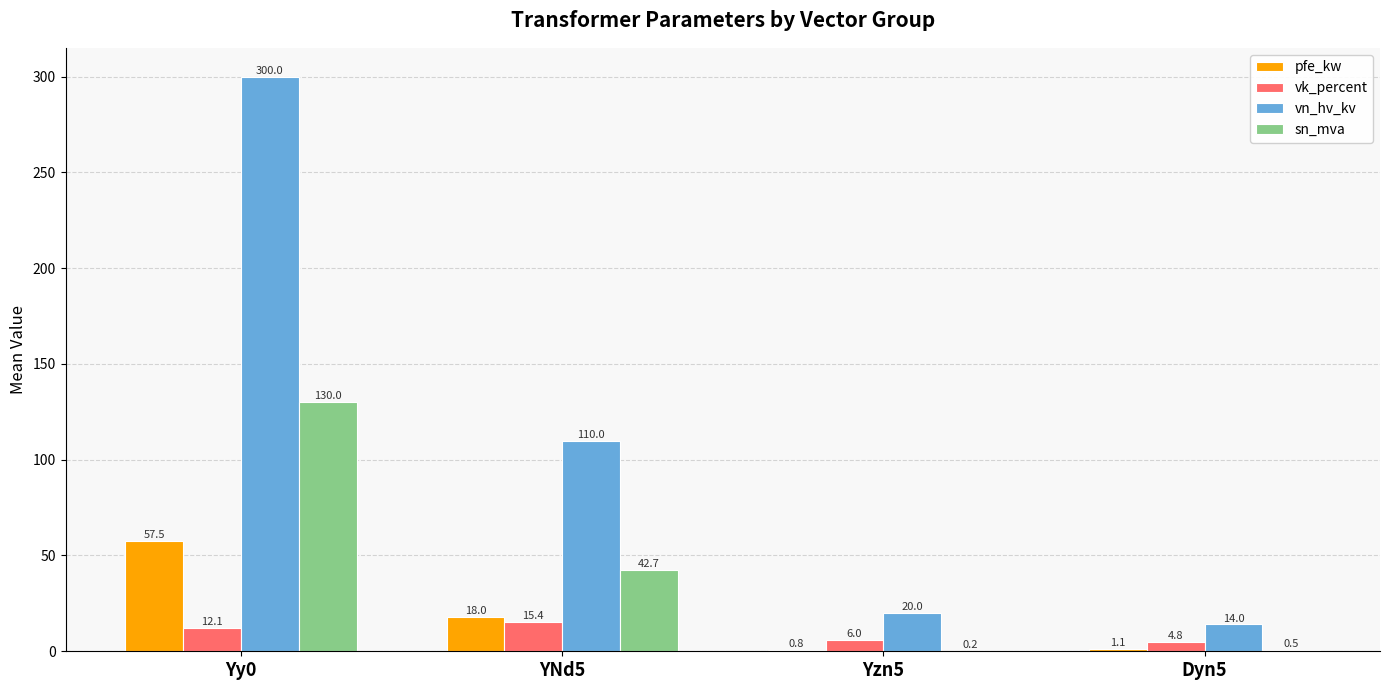

Which series has the largest total across all categories?

vn_hv_kv